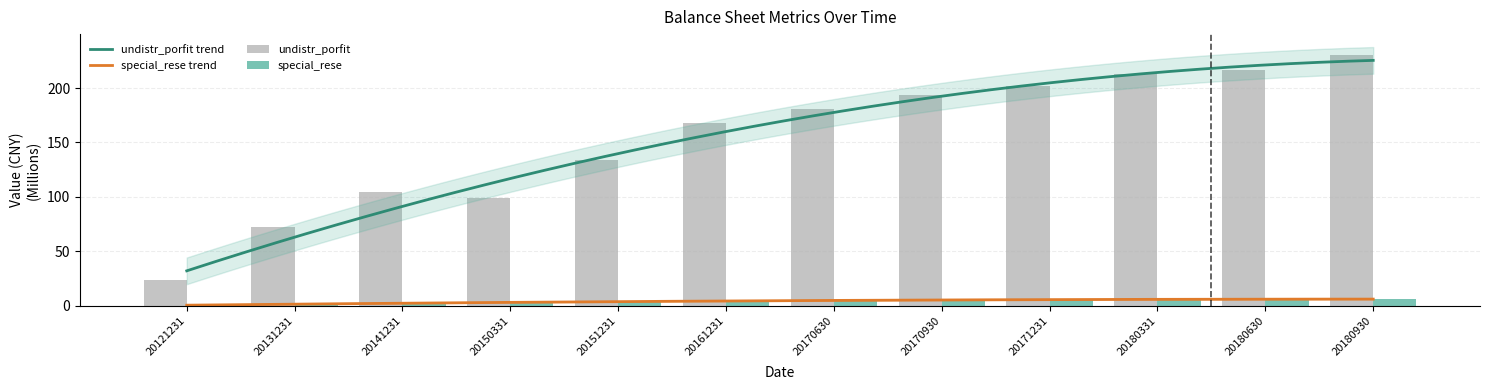

Rank the series at 20180630 from highest to lowest value.

undistr_porfit, special_rese